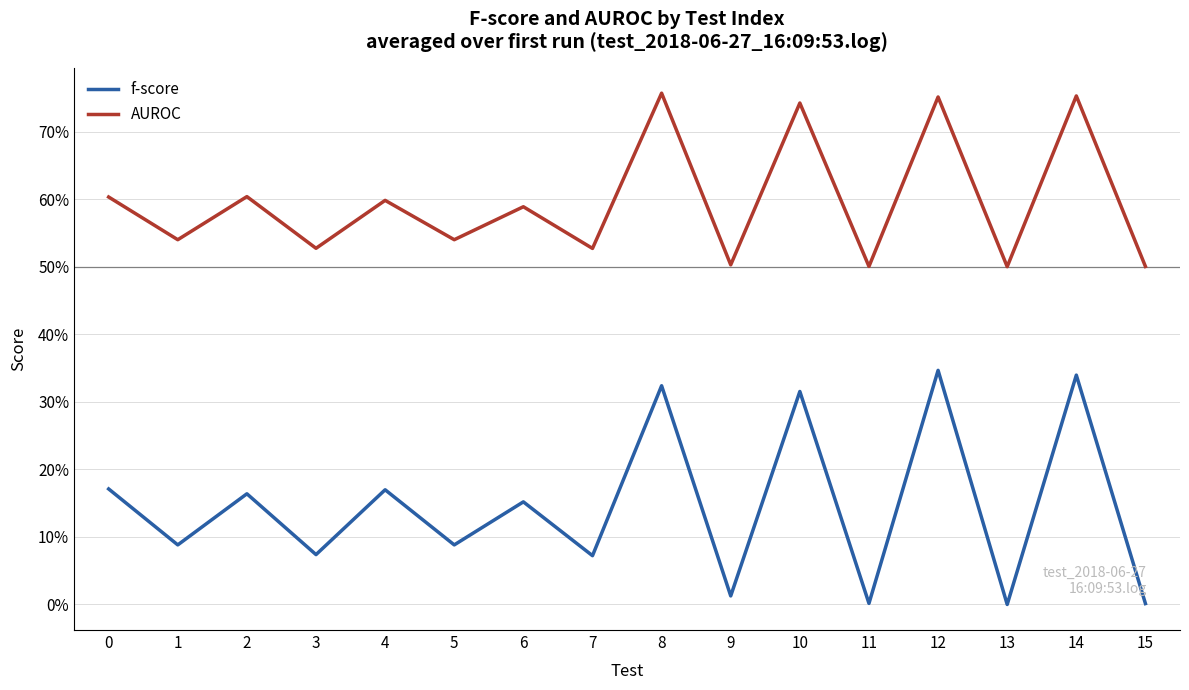

Does the chart have visible grid lines?

Yes